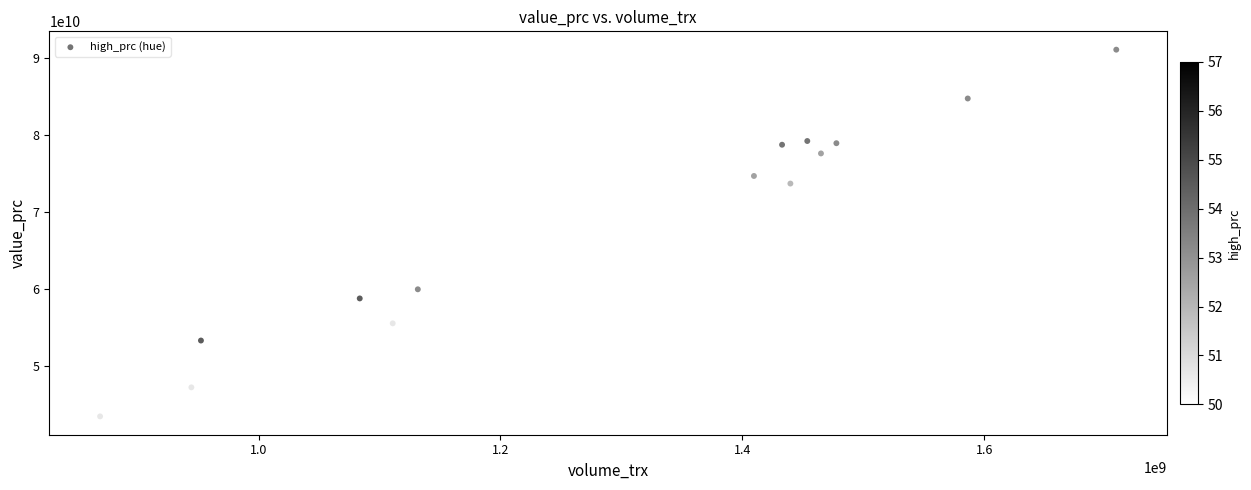

What Y value in the scatter plot is closest to 67287686850?

73719803400